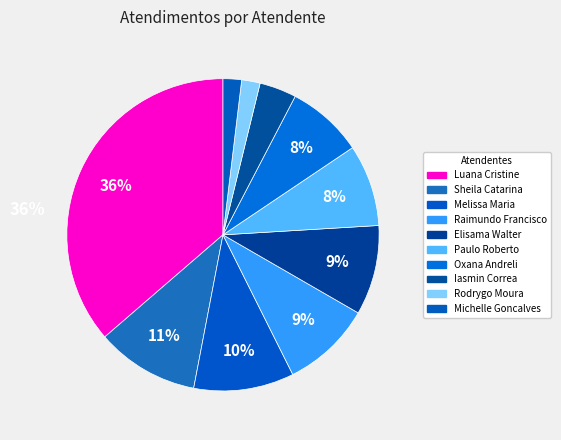

How many segments does this pie chart have?

10